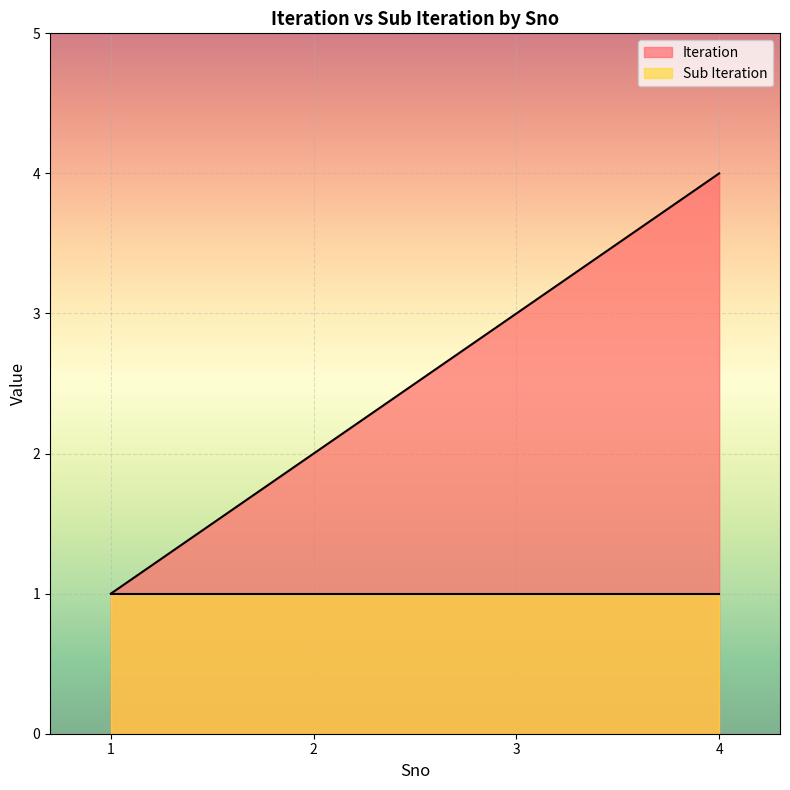

What is the change in value from 2 to 4?

+2